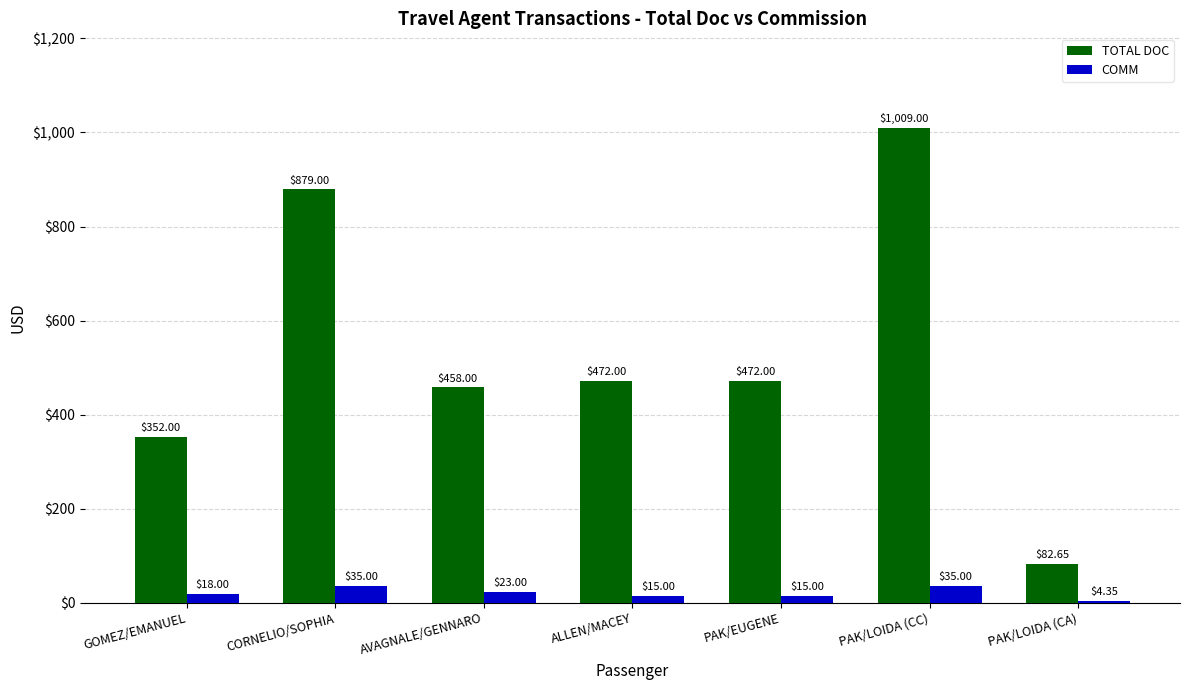

Where is COMM nearest to the value 19?

GOMEZ/EMANUEL